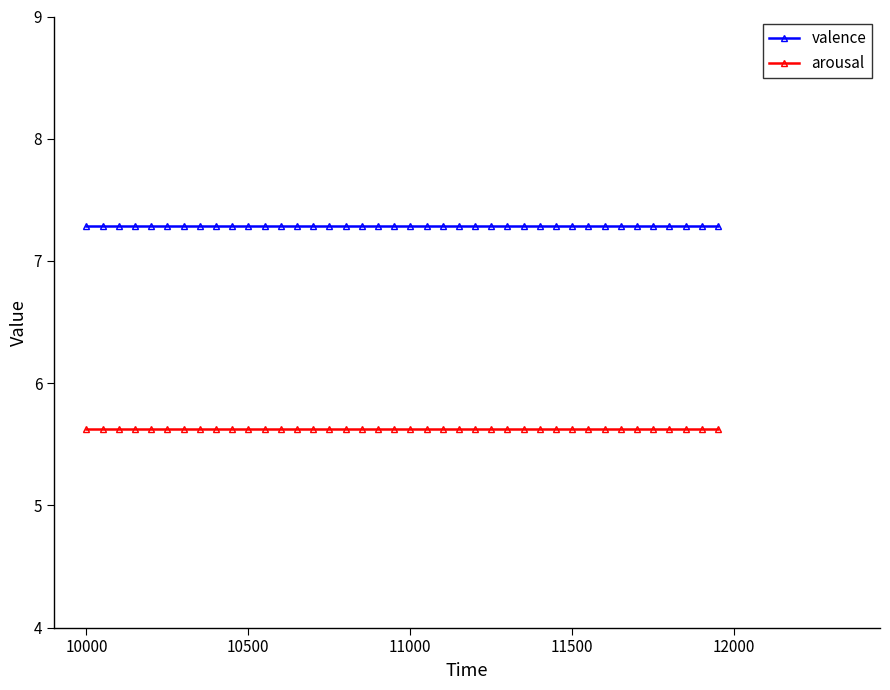

What are all the series names shown in the legend?

valence, arousal